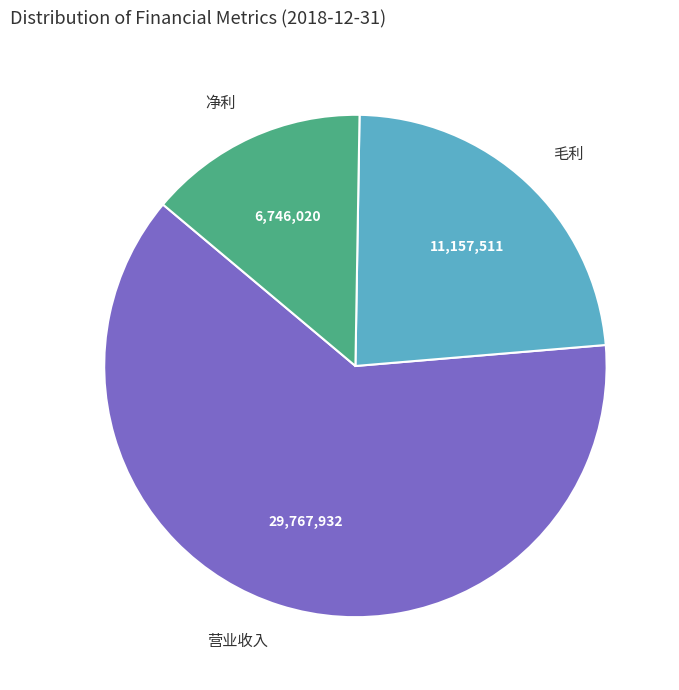

What is the ratio of the value at 净利 to the value at 毛利?

0.6